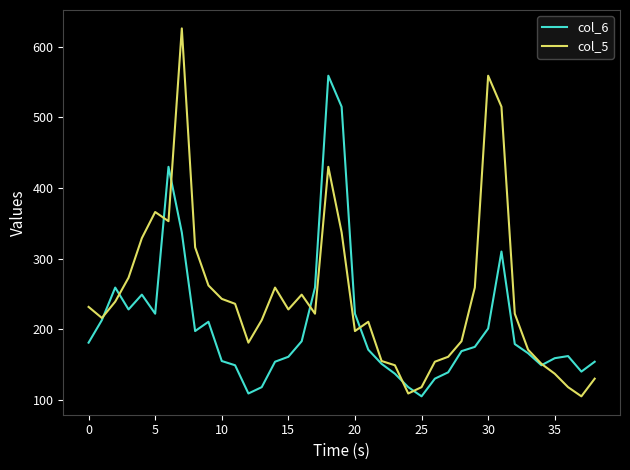

Which series has the largest range (max minus min)?

col_5